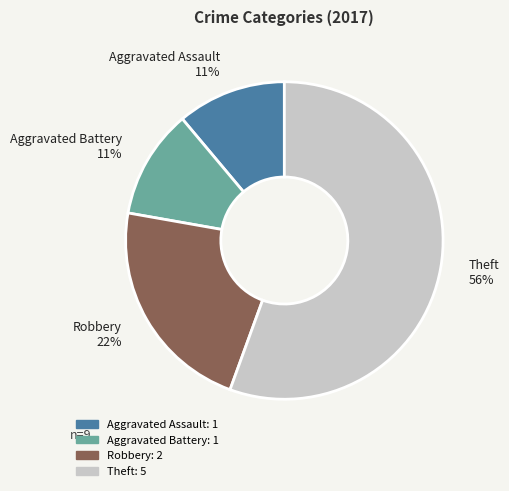

Combined, do Theft 56% and Robbery 22% account for over 50%?

Yes